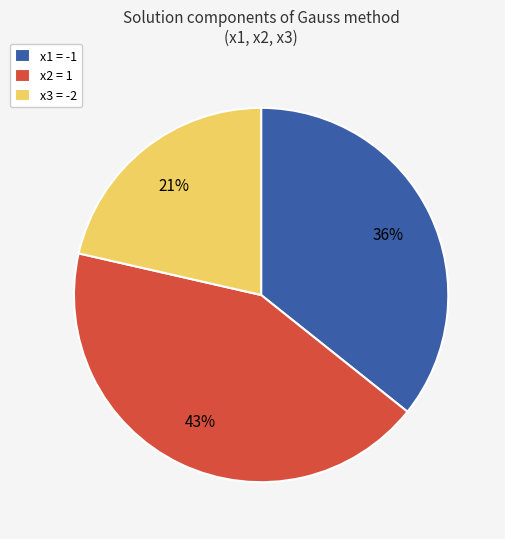

To the nearest percent, what is the combined percentage of x2 = 1 and x1 = -1?

79%